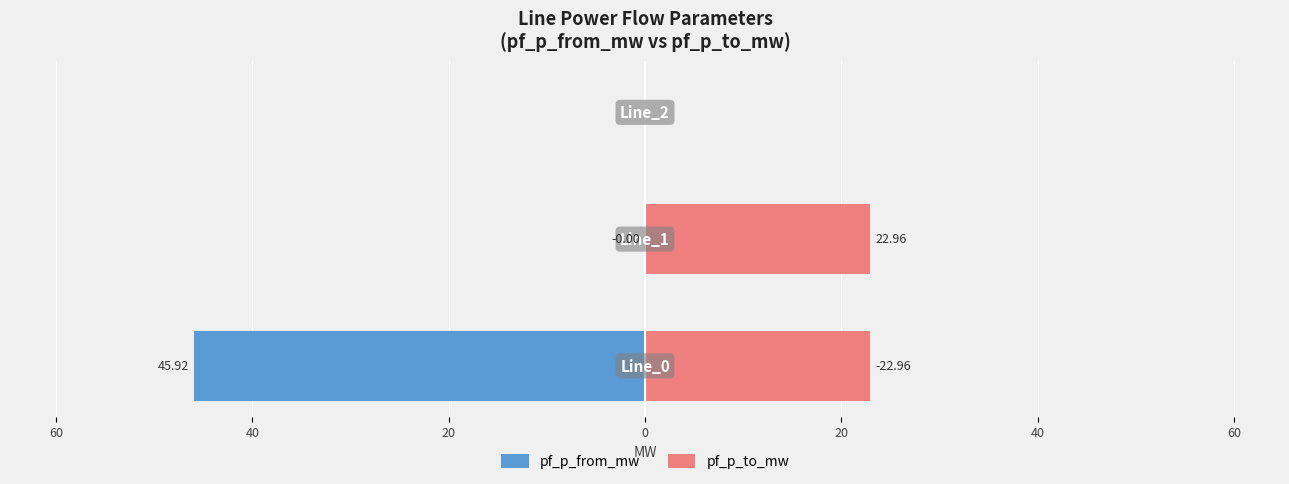

Reading left to right, extract all data points from this chart.

pf_p_from_mw: 80=-45.9	60=-0.0	40=0.0
pf_p_to_mw: 80=23.0	60=23.0	40=0.0